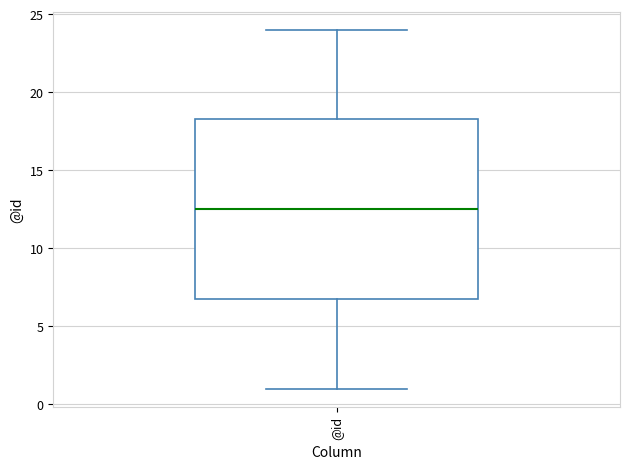

Transcribe this box plot: give where the median line is, the range the box spans, and where the two whiskers end, as read against the y-axis. The values are not printed on the chart, so give them approximately, as read against the axis.

median 12.5, box 7.0 to 18.5, whiskers 1.0 to 24.0